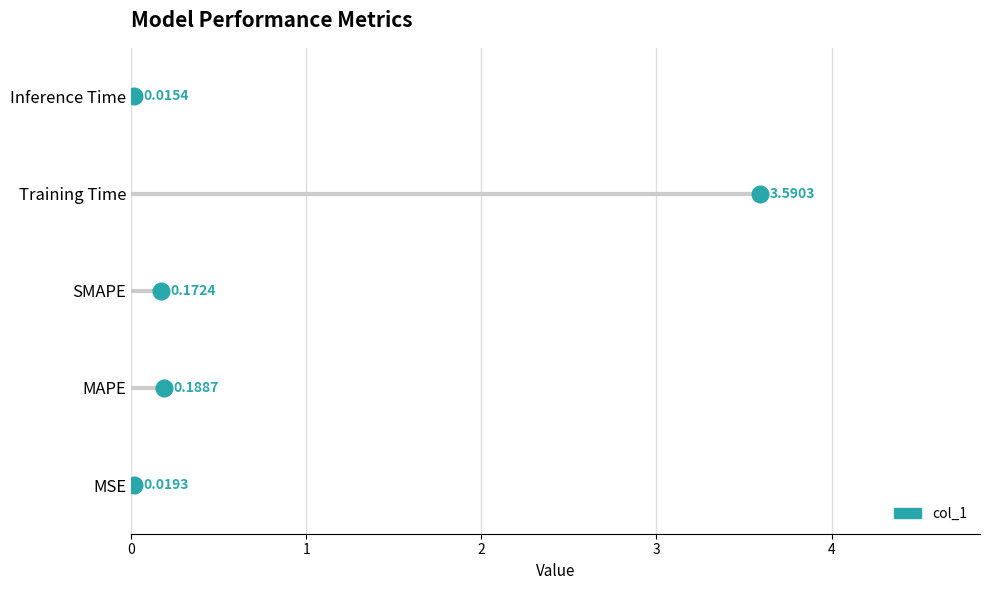

The chart shows a value of 0.0 at Inference Time. True or false?

True